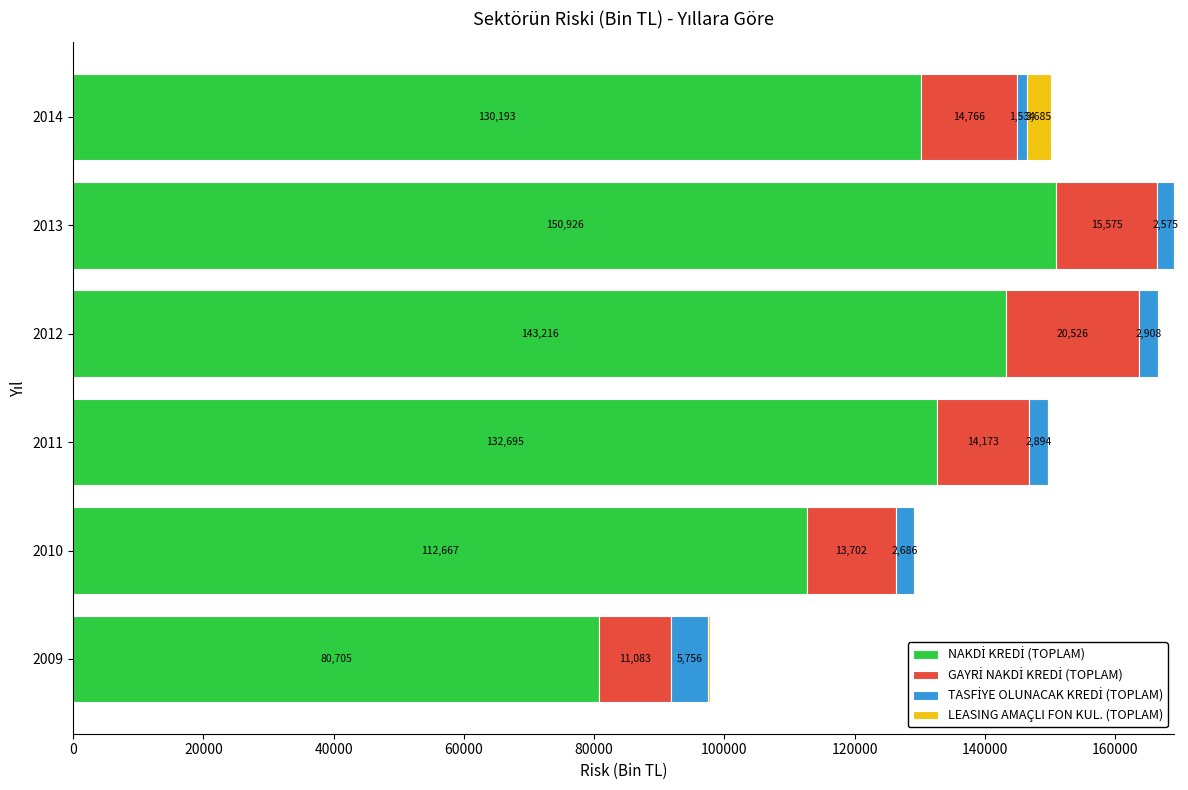

Count the number of categories in the chart.

6